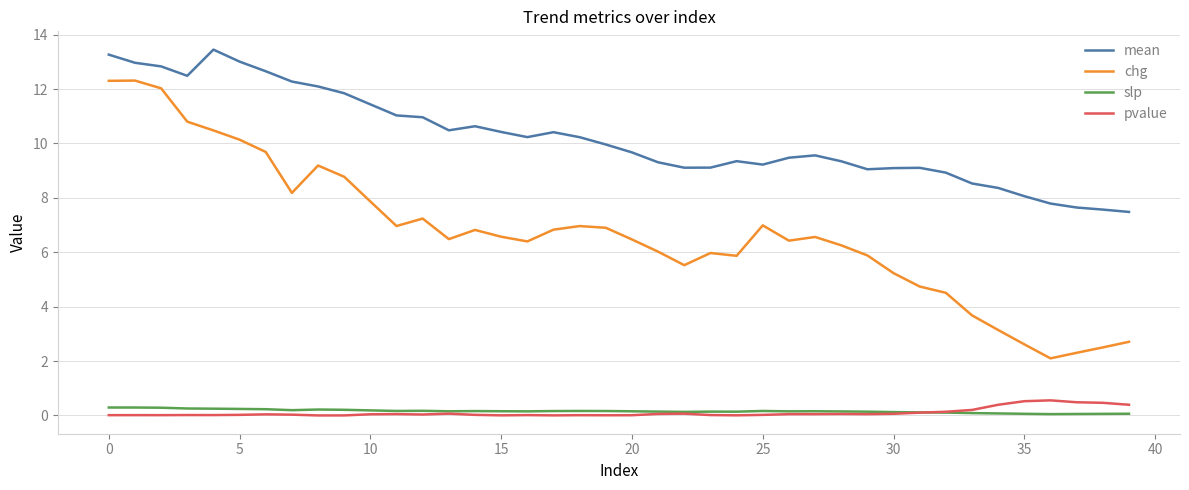

True or false: chg and mean cross at least once.

False